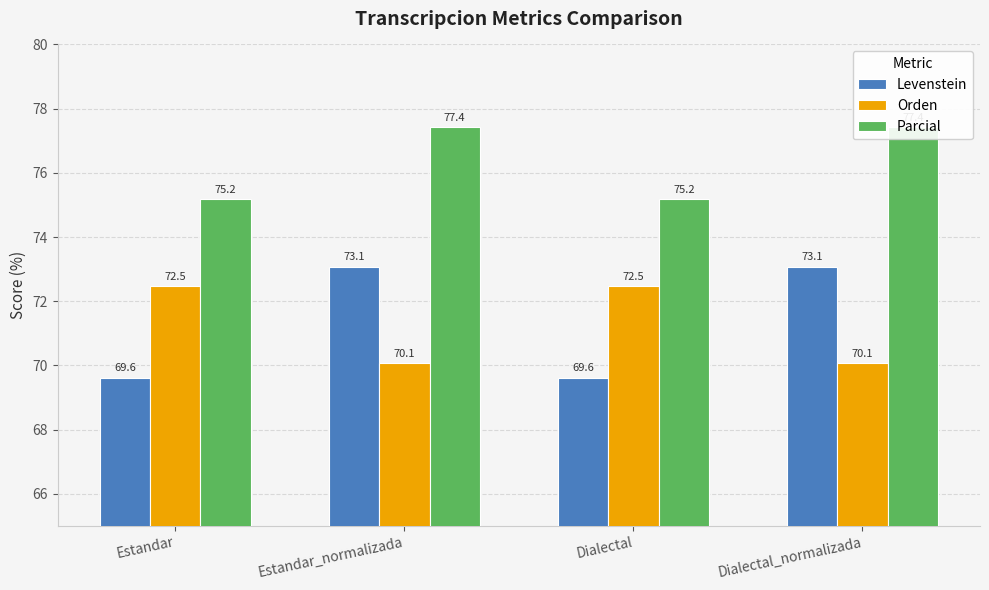

At Estandar_normalizada, list the series in order from smallest to largest.

Orden, Levenstein, Parcial